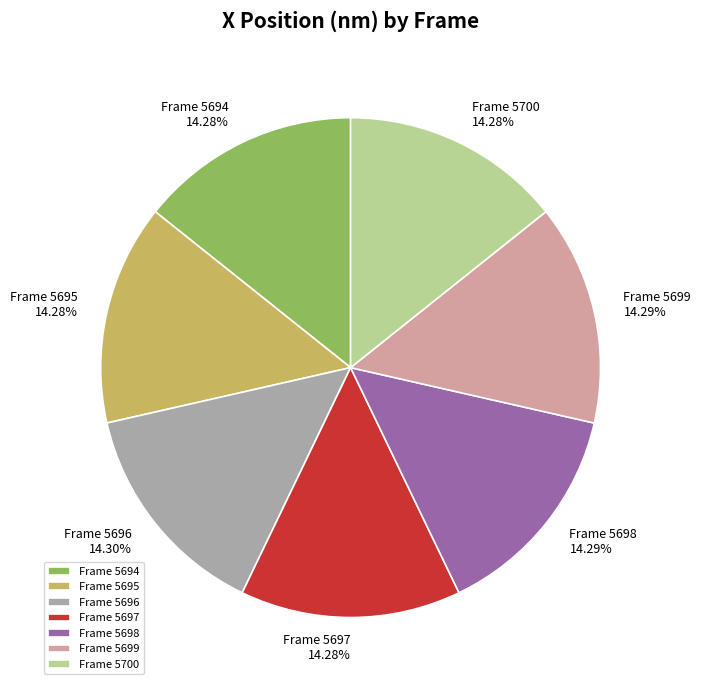

What is the ratio of the value at Frame 5699 to the value at Frame 5697?

1.0